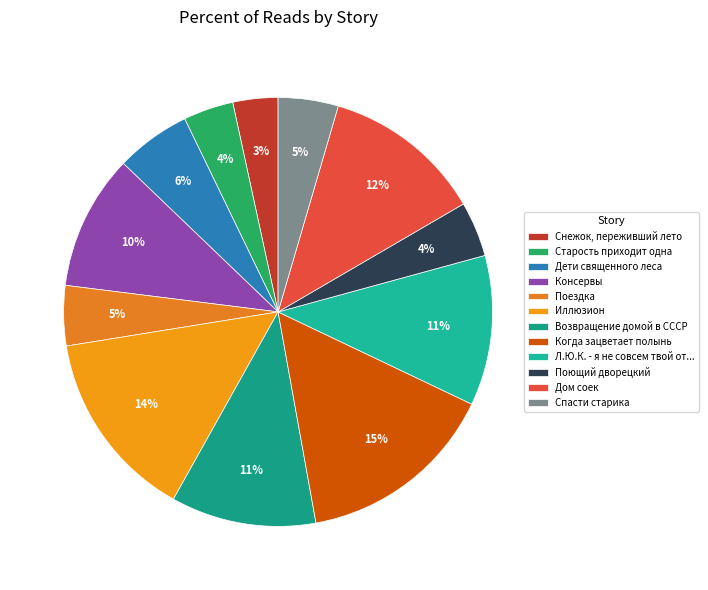

Which category has the smallest portion of the pie?

Снежок, переживший лето